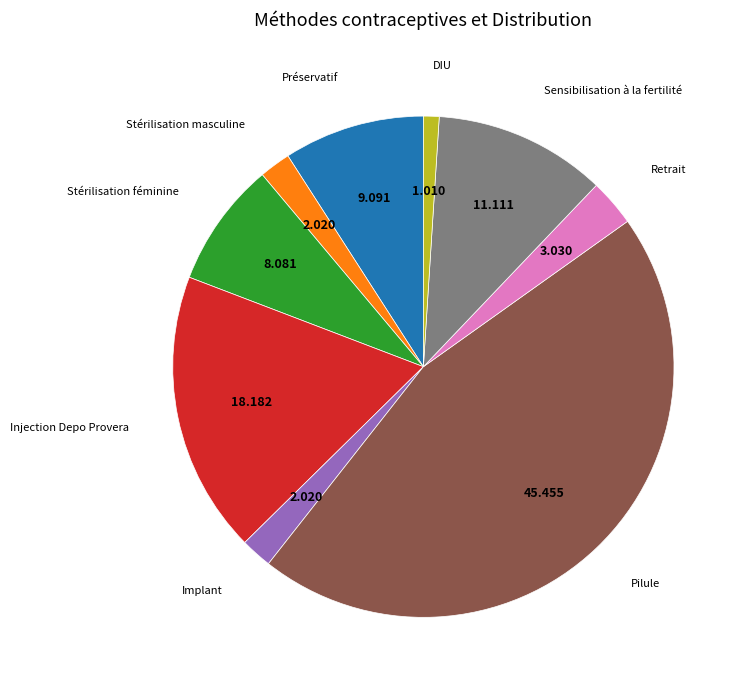

Does any single category account for the majority?

No